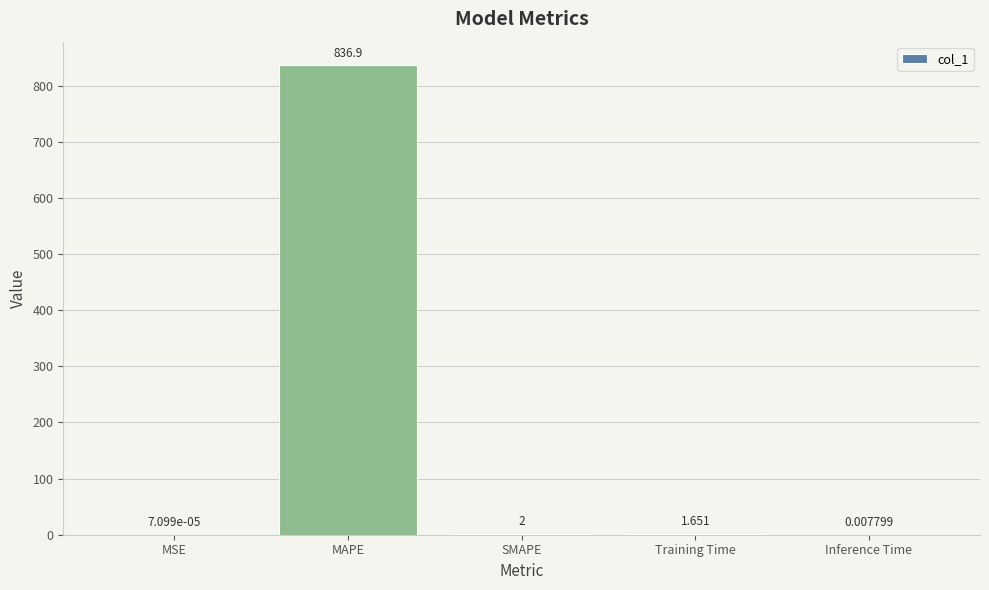

Which has a higher value, Inference Time or Training Time?

Training Time